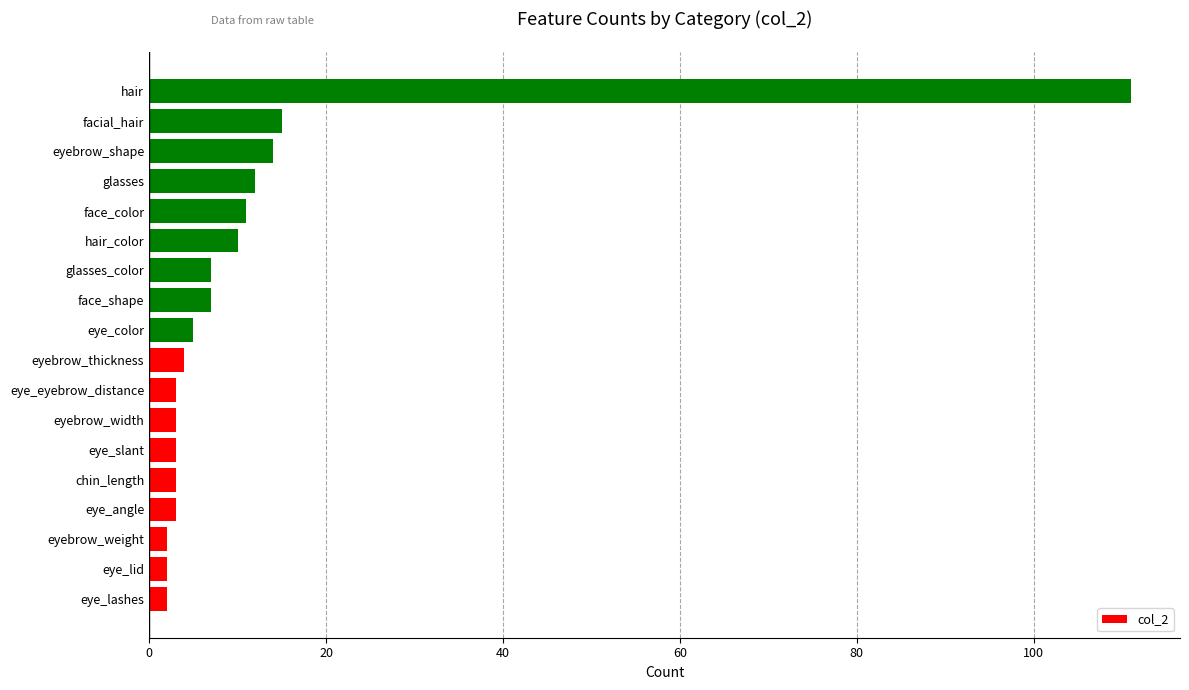

Which label corresponds to the largest value in the chart?

hair